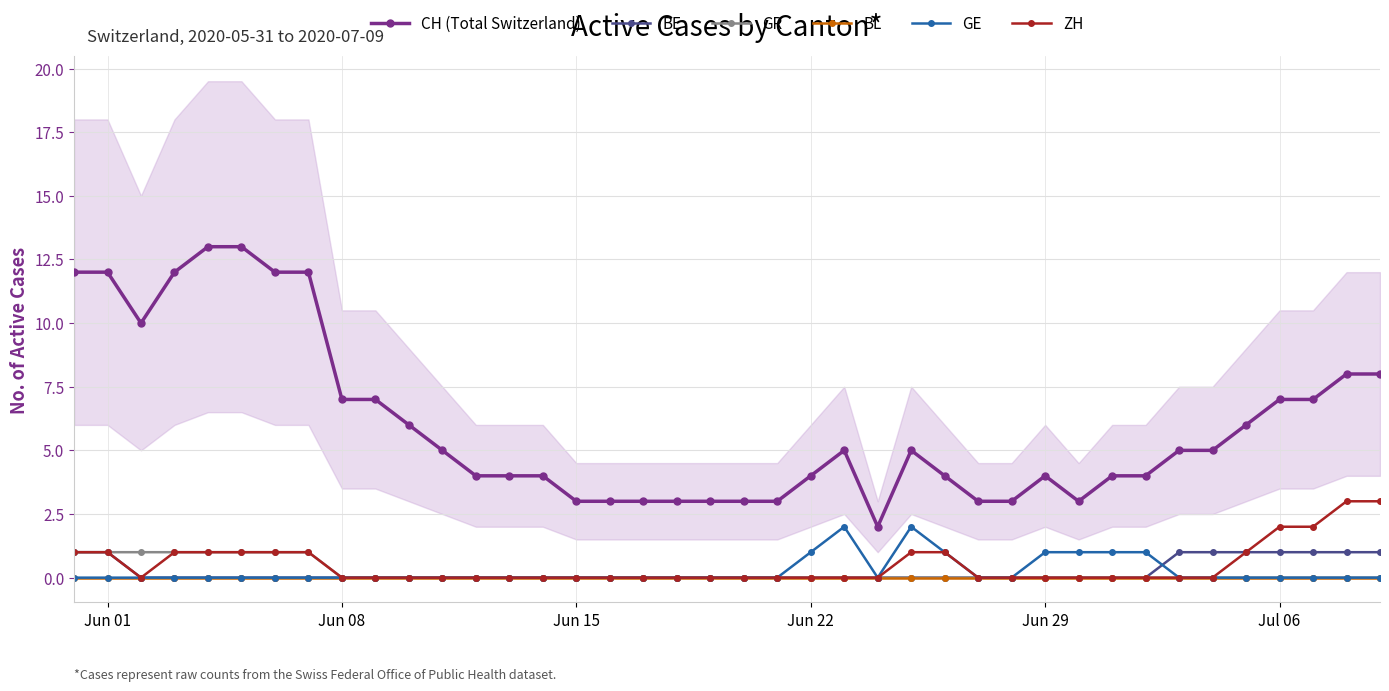

True or false: CH (Total Switzerland) and BL intersect in this chart.

False